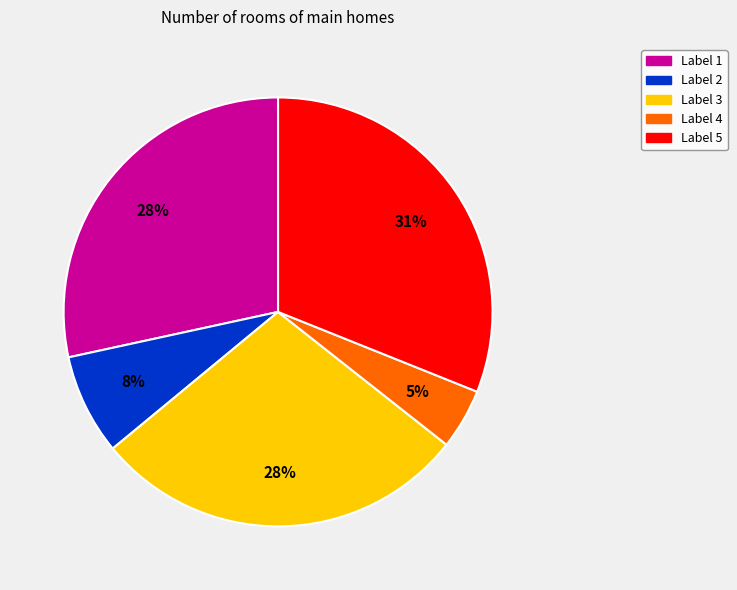

To the nearest percent, what is the average slice percentage?

20%